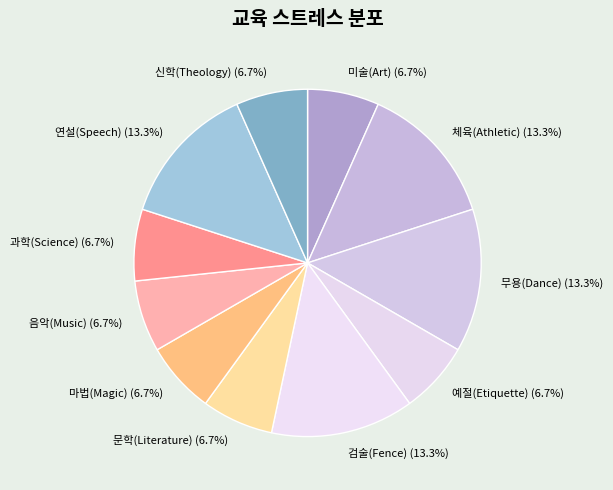

True or false: 검술(Fence) accounts for 21% of the total.

False